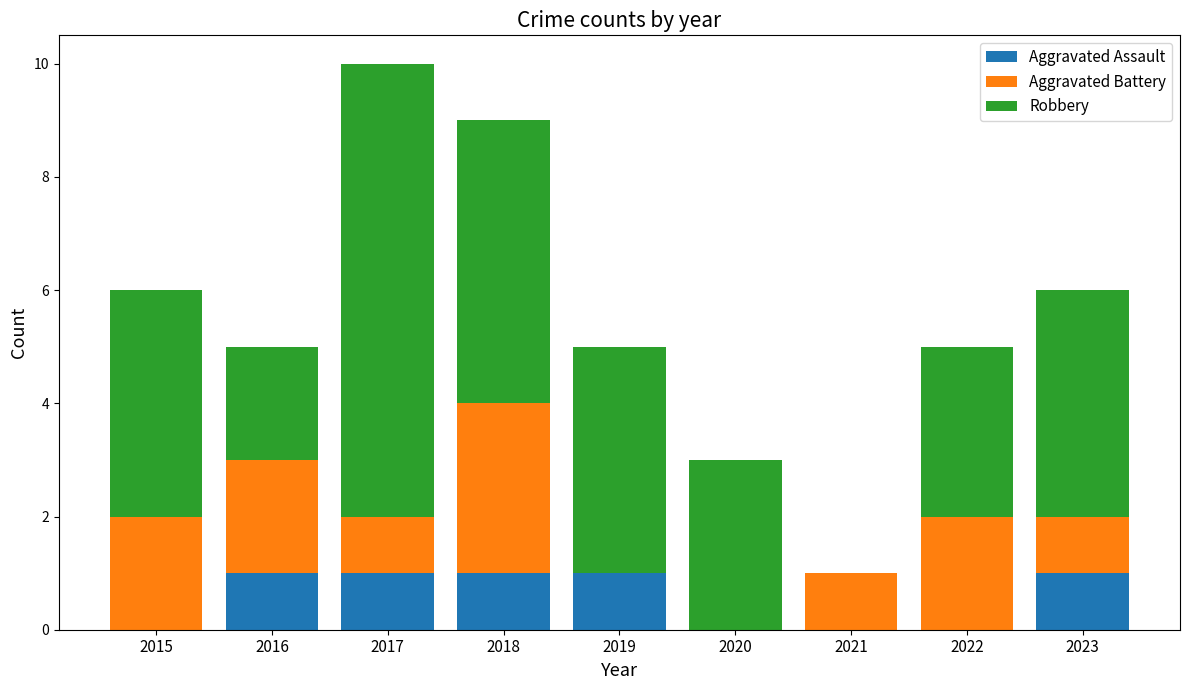

What is the sum of all Aggravated Assault values?

5